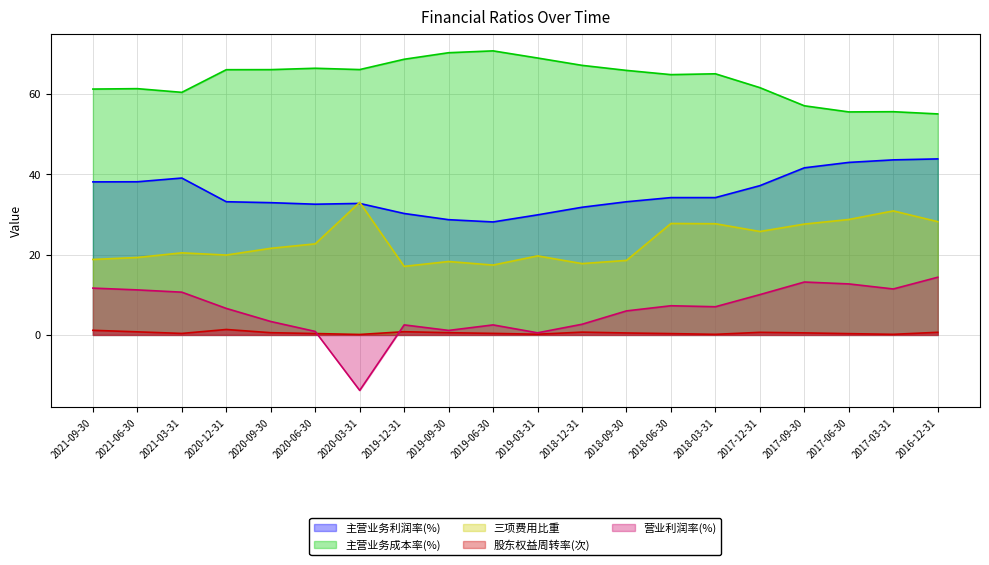

Reading left to right, transcribe all the data shown in this chart.

主营业务利润率(%): 2021-09-30=38.1	2021-06-30=38.2	2021-03-31=39.1	2020-12-31=33.2	2020-09-30=33.0	2020-06-30=32.6	2020-03-31=32.8	2019-12-31=30.3	2019-09-30=28.7	2019-06-30=28.2	2019-03-31=29.9	2018-12-31=31.8	2018-09-30=33.2	2018-06-30=34.2	2018-03-31=34.2	2017-12-31=37.2	2017-09-30=41.6	2017-06-30=43.0	2017-03-31=43.6	2016-12-31=43.9
主营业务成本率(%): 2021-09-30=61.3	2021-06-30=61.4	2021-03-31=60.4	2020-12-31=66.1	2020-09-30=66.1	2020-06-30=66.4	2020-03-31=66.1	2019-12-31=68.7	2019-09-30=70.3	2019-06-30=70.8	2019-03-31=69.0	2018-12-31=67.2	2018-09-30=65.9	2018-06-30=64.9	2018-03-31=65.1	2017-12-31=61.6	2017-09-30=57.1	2017-06-30=55.6	2017-03-31=55.6	2016-12-31=55.1
三项费用比重: 2021-09-30=18.8	2021-06-30=19.3	2021-03-31=20.5	2020-12-31=19.9	2020-09-30=21.6	2020-06-30=22.7	2020-03-31=33.0	2019-12-31=17.1	2019-09-30=18.3	2019-06-30=17.4	2019-03-31=19.7	2018-12-31=17.8	2018-09-30=18.6	2018-06-30=27.8	2018-03-31=27.7	2017-12-31=25.8	2017-09-30=27.6	2017-06-30=28.8	2017-03-31=30.9	2016-12-31=28.2
股东权益周转率(次): 2021-09-30=1.2	2021-06-30=0.8	2021-03-31=0.4	2020-12-31=1.4	2020-09-30=0.6	2020-06-30=0.3	2020-03-31=0.1	2019-12-31=0.8	2019-09-30=0.6	2019-06-30=0.4	2019-03-31=0.2	2018-12-31=0.7	2018-09-30=0.5	2018-06-30=0.3	2018-03-31=0.1	2017-12-31=0.6	2017-09-30=0.5	2017-06-30=0.3	2017-03-31=0.1	2016-12-31=0.7
营业利润率(%): 2021-09-30=11.7	2021-06-30=11.2	2021-03-31=10.7	2020-12-31=6.6	2020-09-30=3.3	2020-06-30=0.9	2020-03-31=-13.8	2019-12-31=2.5	2019-09-30=1.1	2019-06-30=2.5	2019-03-31=0.5	2018-12-31=2.7	2018-09-30=6.0	2018-06-30=7.3	2018-03-31=7.0	2017-12-31=10.0	2017-09-30=13.2	2017-06-30=12.7	2017-03-31=11.4	2016-12-31=14.4